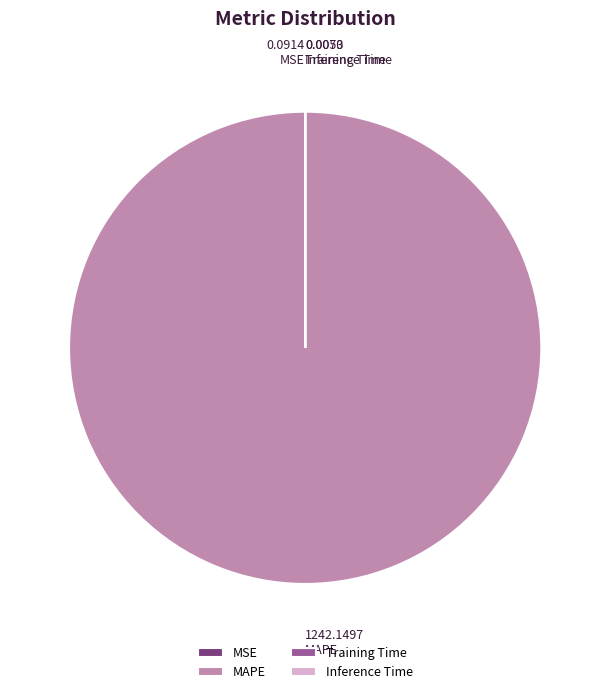

Which slice is the largest?

MAPE